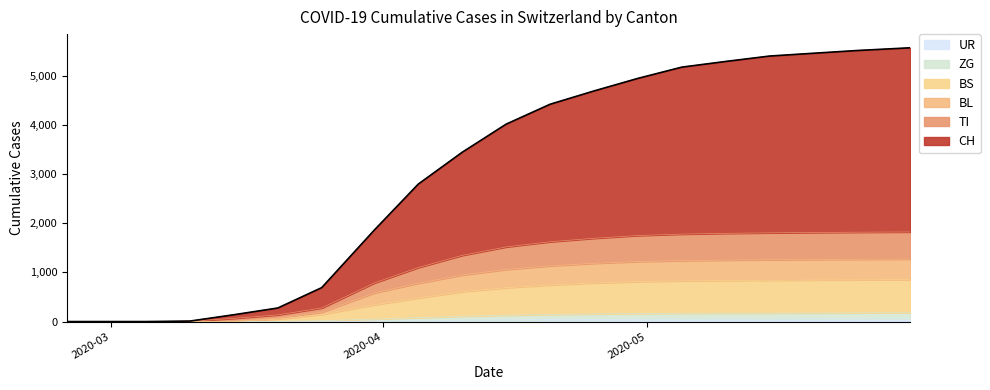

Is the value of TI at 2020-04-25 greater than the value of CH at 2020-05-31?

No